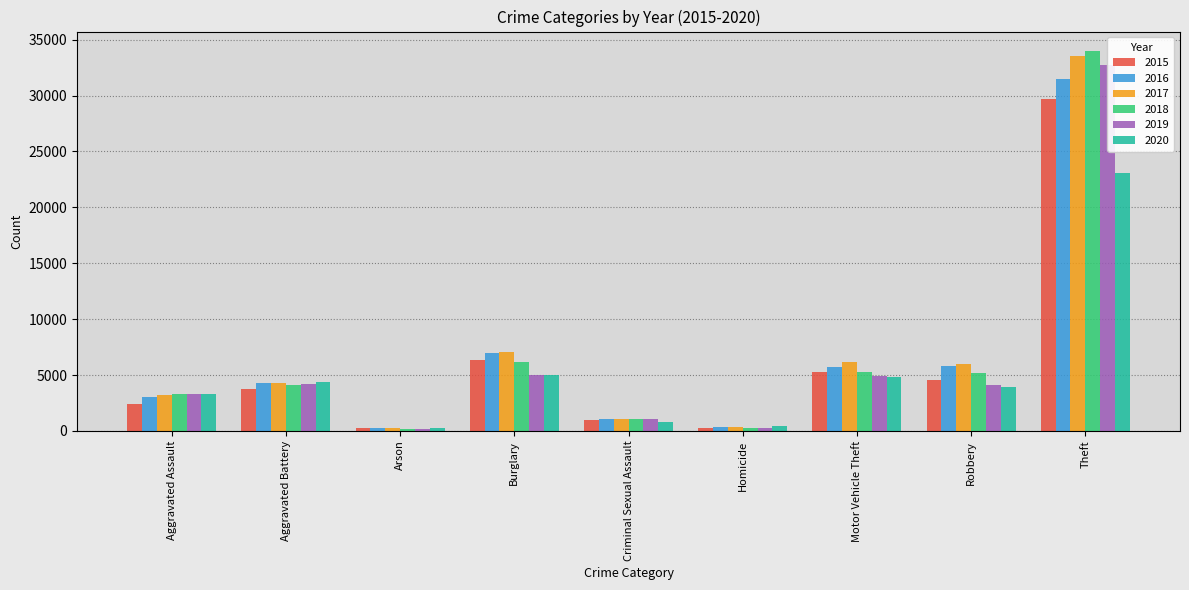

What is the highest value of the 2020 series?

23080